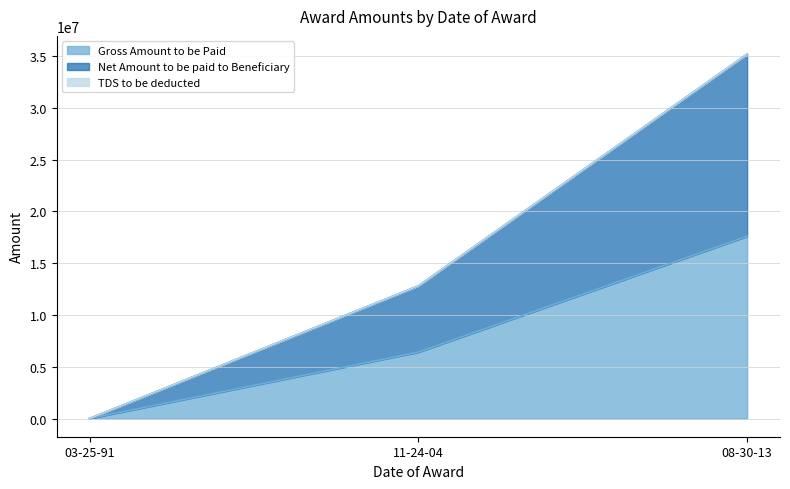

What is the difference between the highest and lowest values at 03-25-91?

9